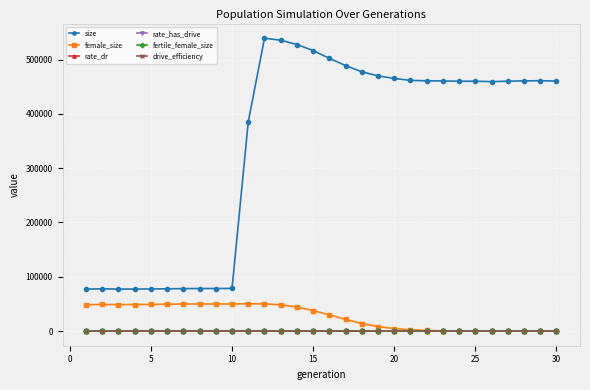

Is this an area chart (filled region under the line)?

No